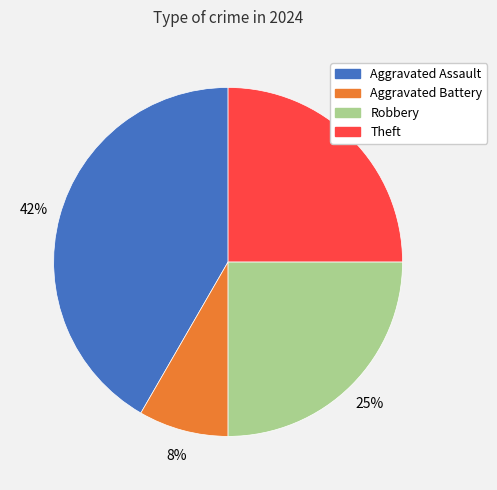

Does any single category account for the majority?

No